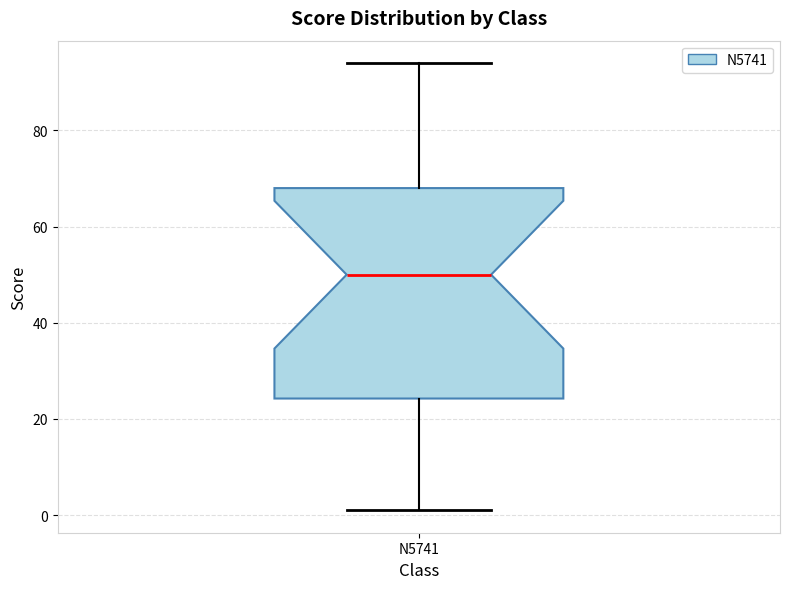

Read this box plot against the y-axis: the position of the median line, the range covered by the box, and the ends of both whiskers. The values are not printed on the chart, so give them approximately, as read against the axis.

median 50, box 24 to 68, whiskers 2 to 94